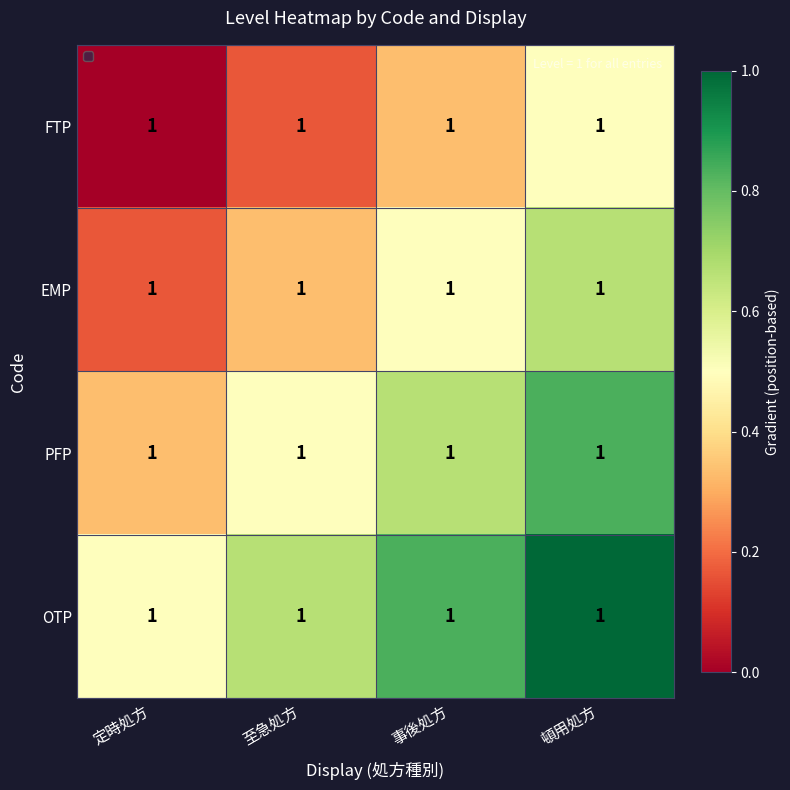

Which series has the largest total across all categories?

OTP